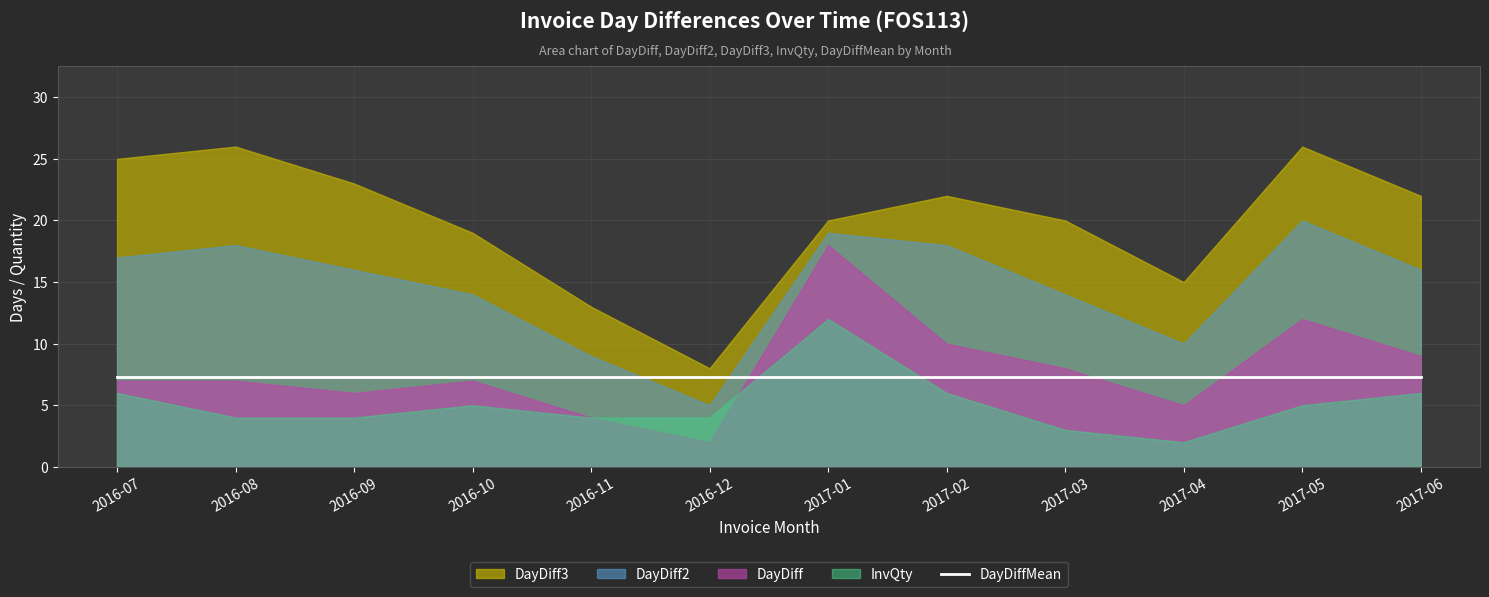

How many data points in DayDiff3 are above 22?

4